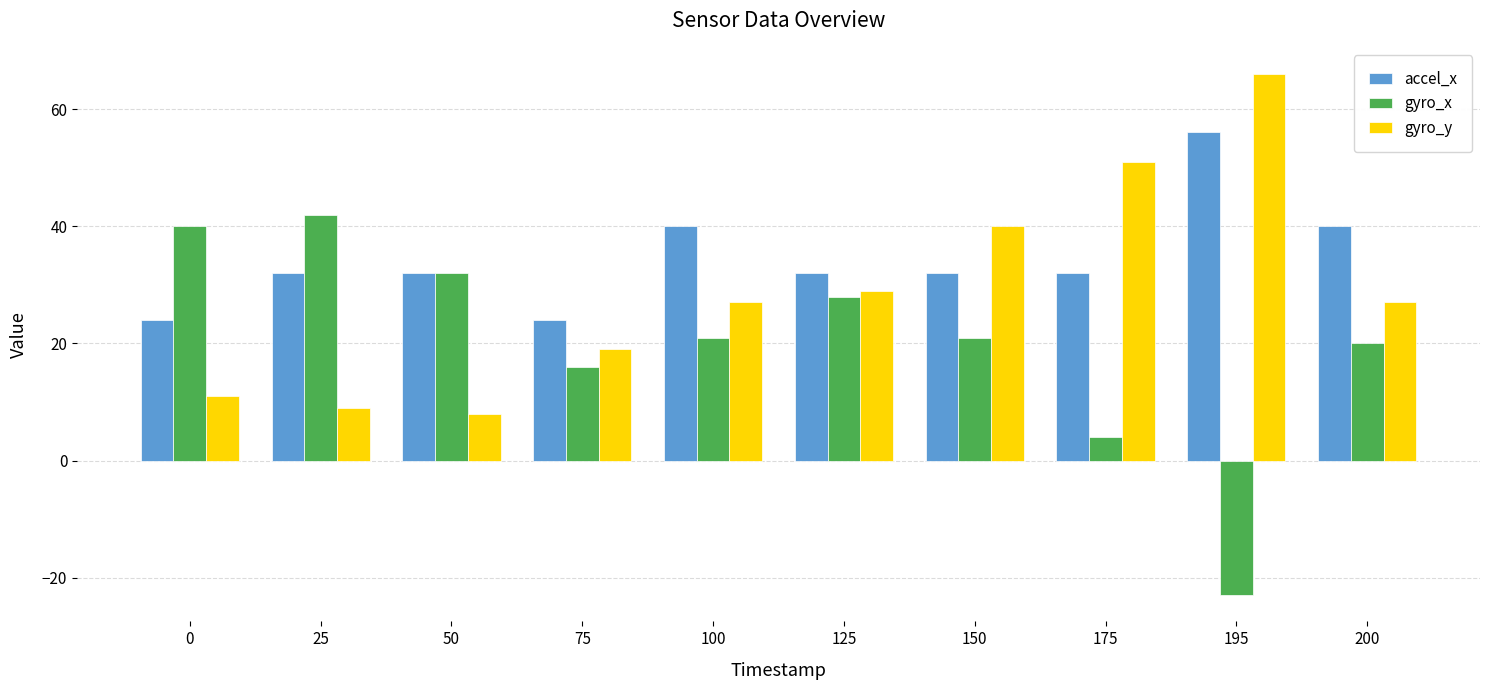

Reading left to right, transcribe all the data shown in this chart.

accel_x: 24	32	32	24	40	32	32	32	56	40
gyro_x: 40	42	32	16	21	28	21	4	-23	20
gyro_y: 11	9	8	19	27	29	40	51	66	27